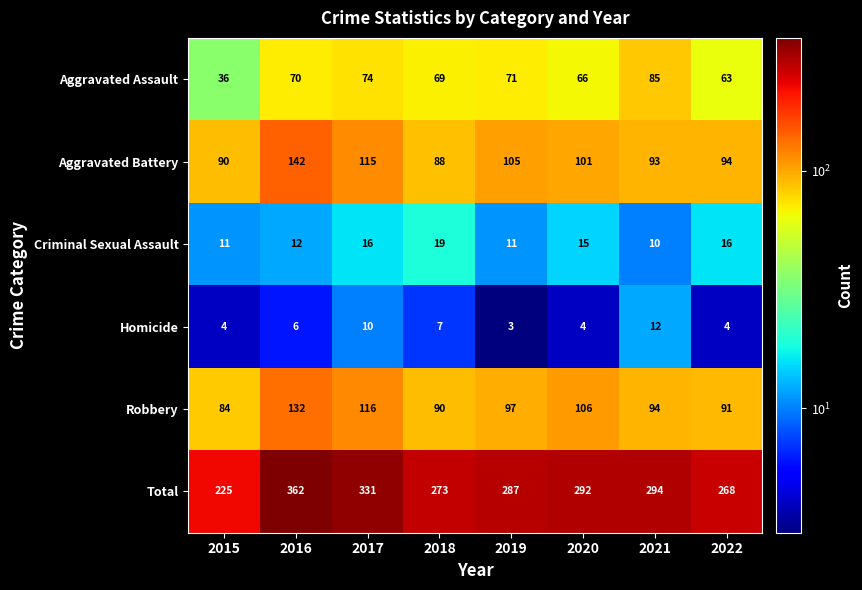

What is the difference between the highest and lowest values at 2019?

284